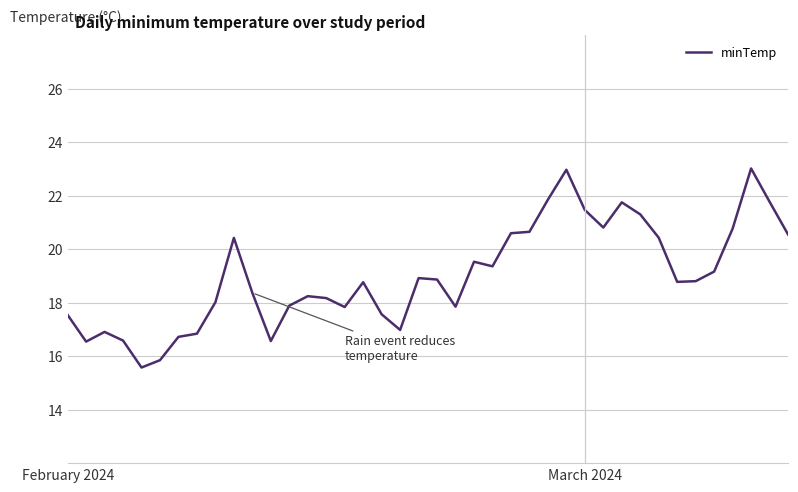

What is the minimum value shown in the chart?

15.6